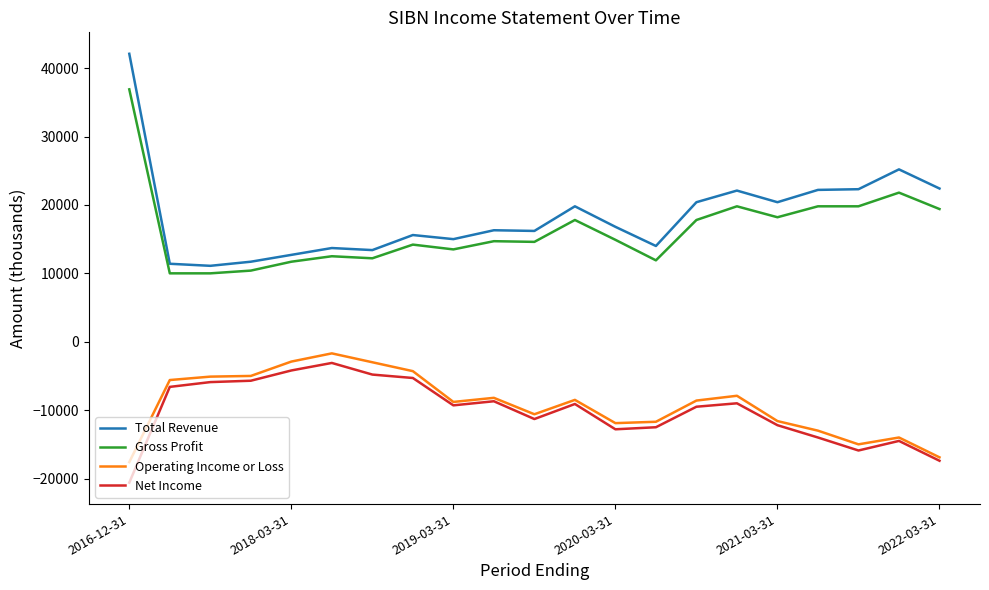

True or false: Gross Profit has more than 2 interior local peaks.

True